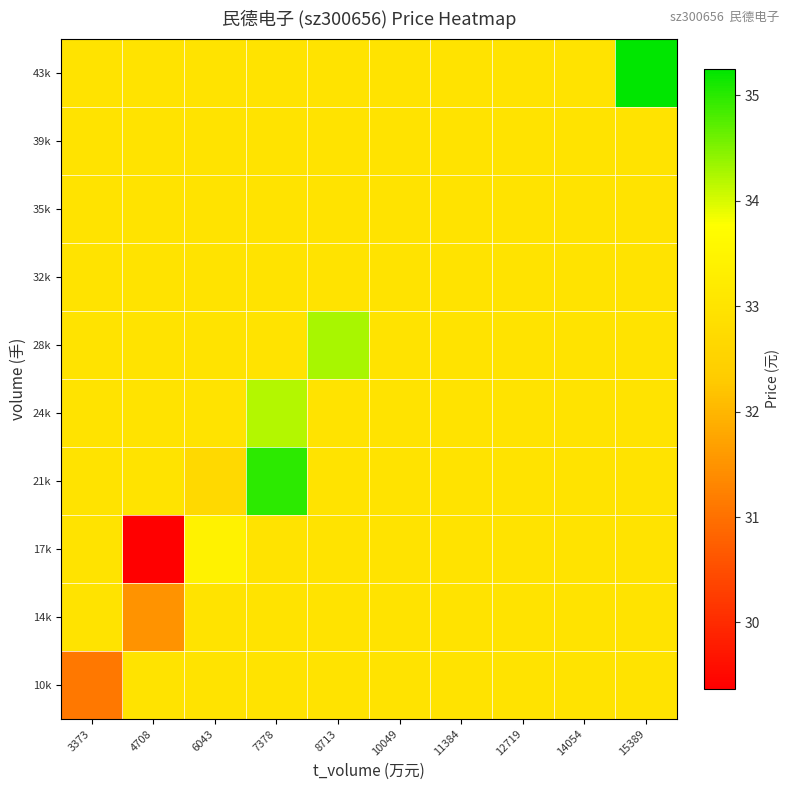

Rank the series by their maximum value, from lowest to highest.

10k, 14k, 32k, 35k, 39k, 17k, 24k, 28k, 21k, 43k